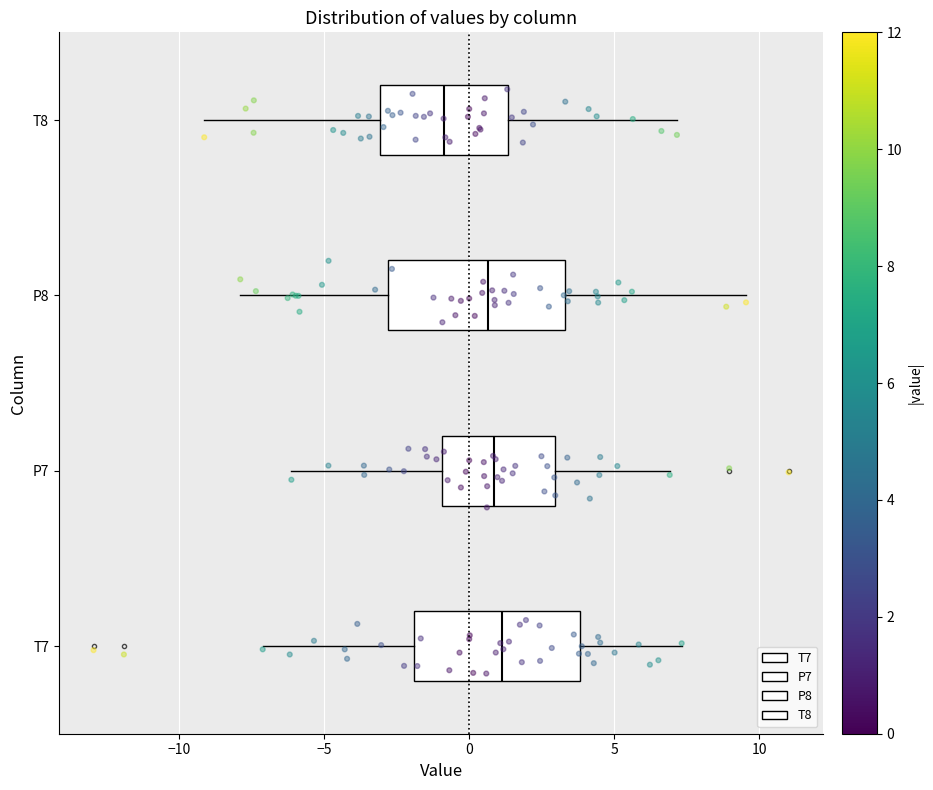

Reading bottom to top, read every box against the x-axis: the position of its median line, the range the box covers, and the ends of its whiskers. The values are not printed on the chart, so give them approximately, as read against the axis.

T7: median 1.0, box -2.0 to 4.0, whiskers -7.0 to 7.5
P7: median 1.0, box -1.0 to 3.0, whiskers -6.0 to 7.0
P8: median 0.5, box -3.0 to 3.5, whiskers -8.0 to 9.5
T8: median -1.0, box -3.0 to 1.5, whiskers -9.0 to 7.0